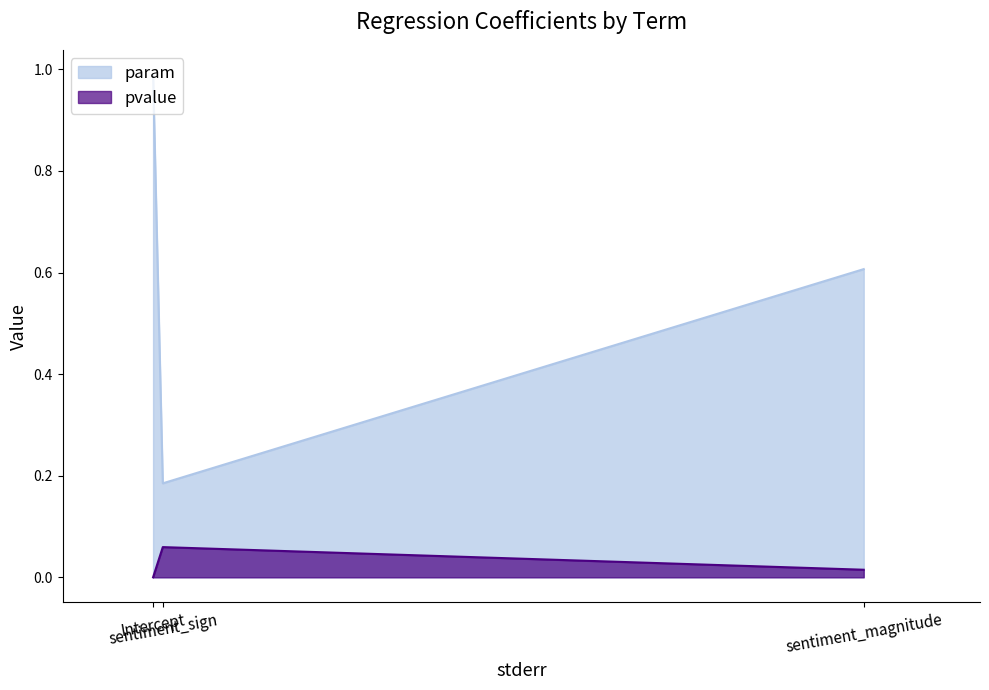

What is the difference between the maximum and minimum values in the pvalue series?

0.1